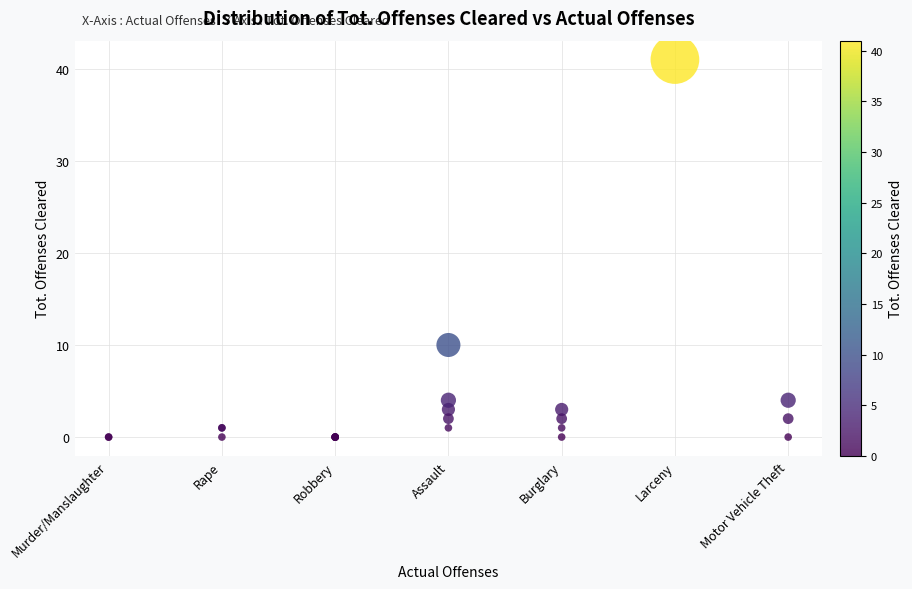

What Y value in the scatter plot is closest to 20?

10